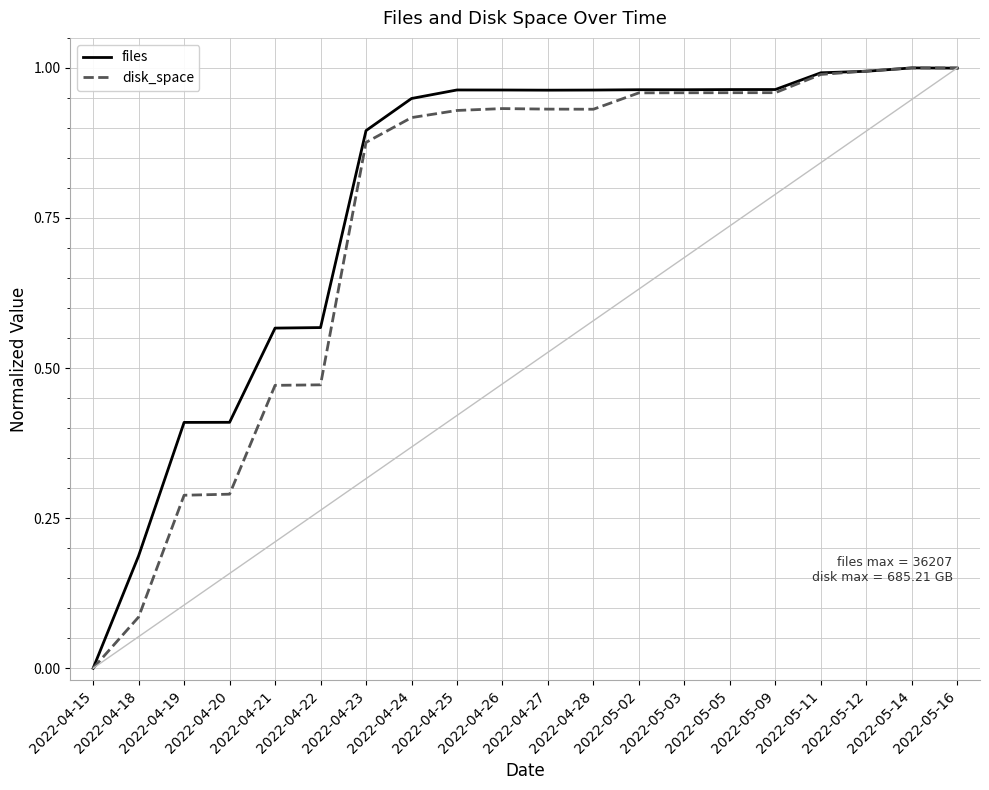

What is the label of the 19th point from the left?

2022-05-14